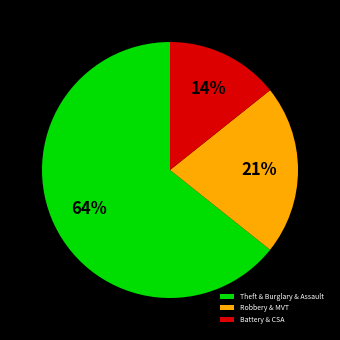

Is there any slice that represents more than half of the pie?

Yes